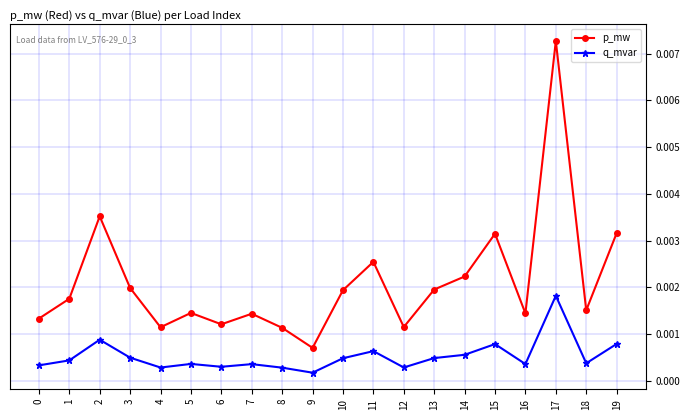

At which category is the sum across all series the highest?

17